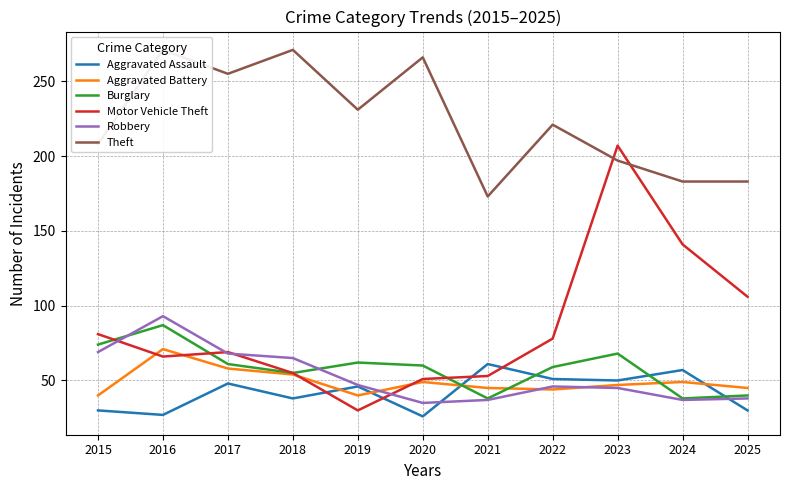

At which category is the sum across all series the highest?

2016